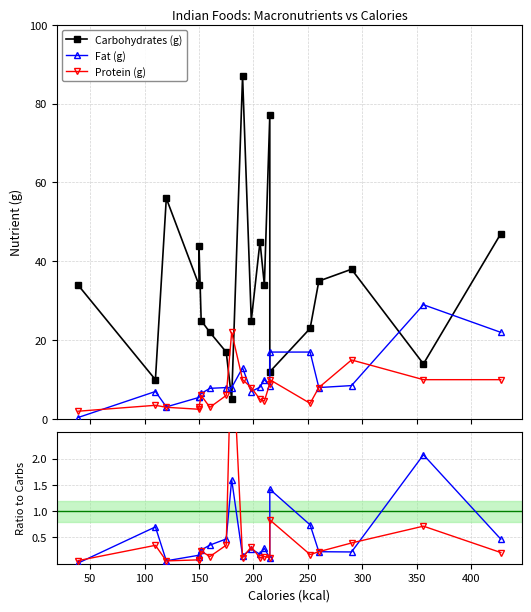

How many interior local valleys does the Carbohydrates (g) series have?

7